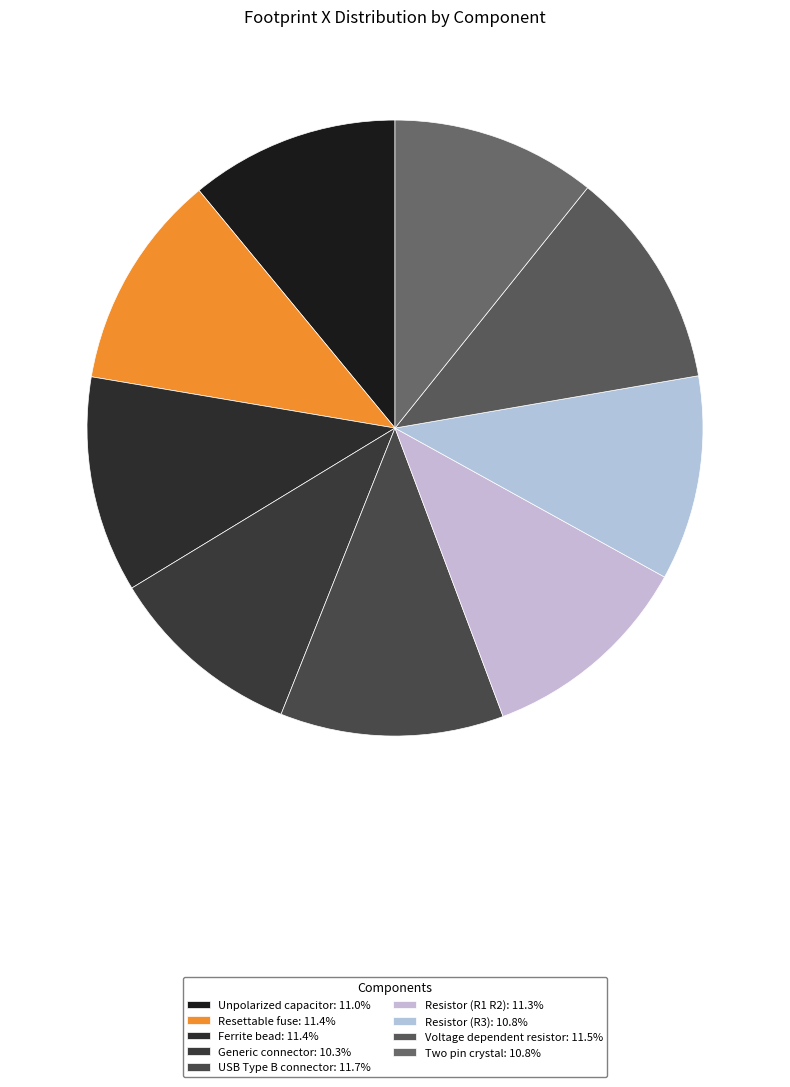

How many segments does this pie chart have?

9